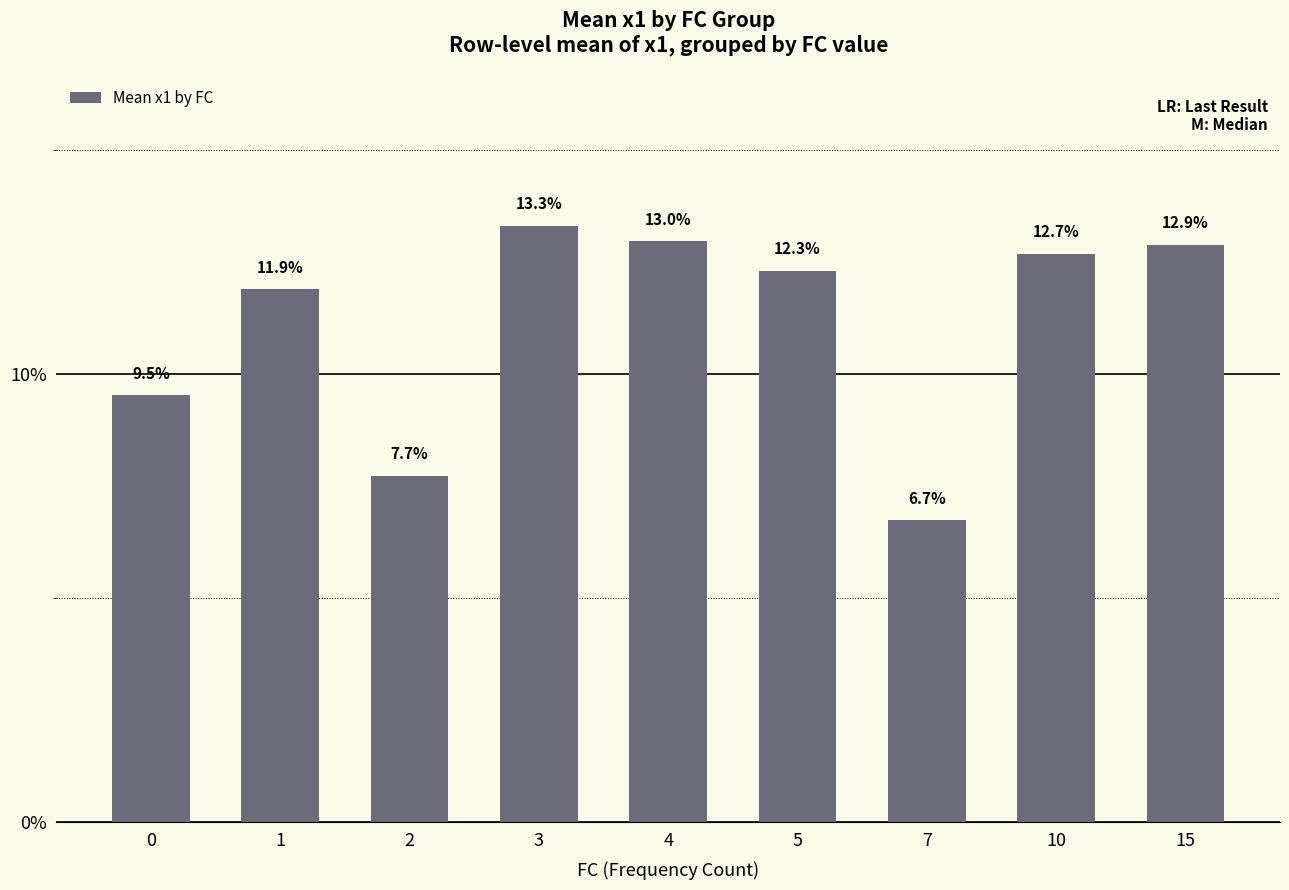

Are the bars horizontal?

No